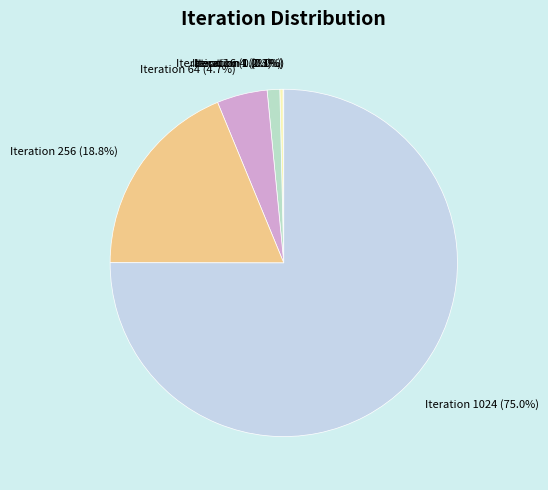

What percentage is the Iteration 256 slice, to the nearest percent?

19%